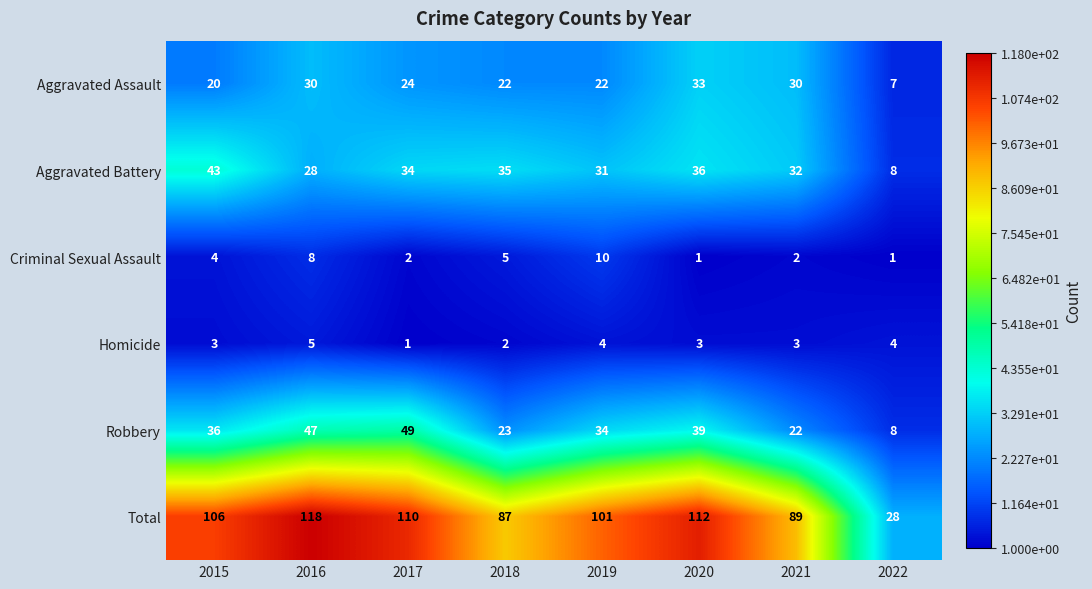

What is the difference between the maximum and minimum values in the Total series?

90